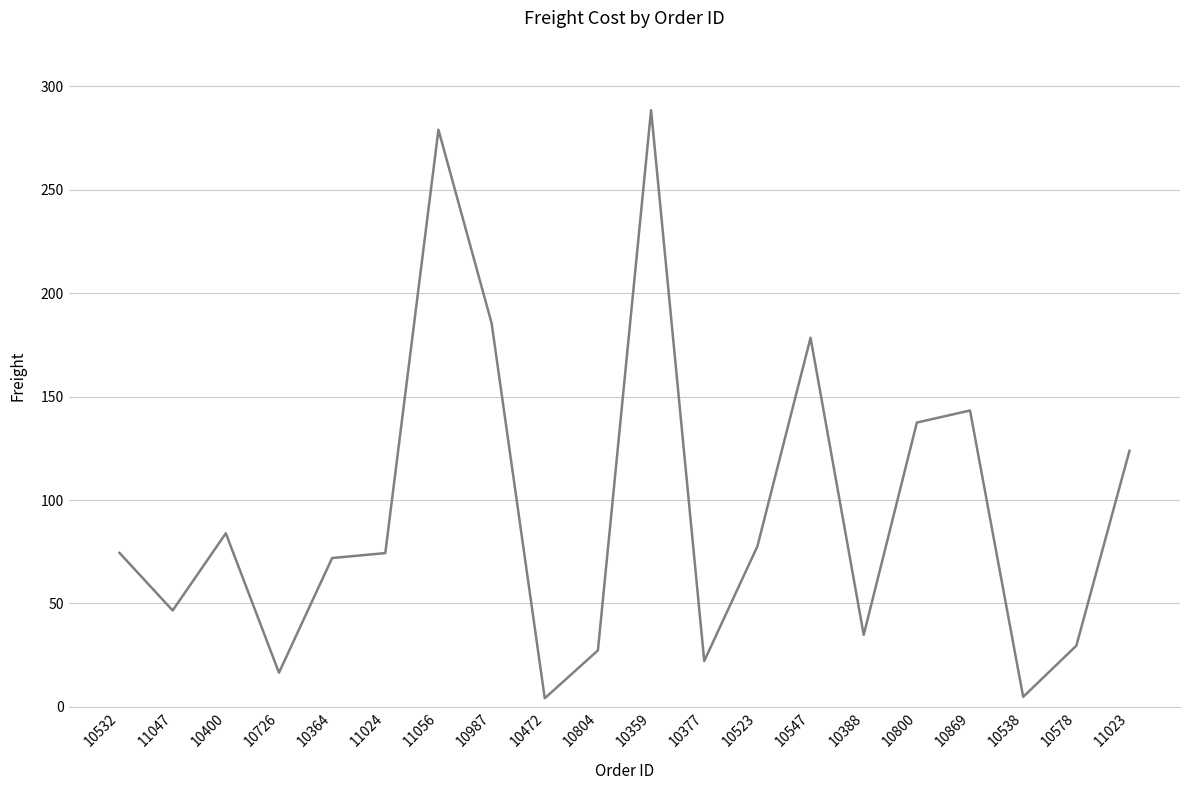

What position from the right is 10987?

13